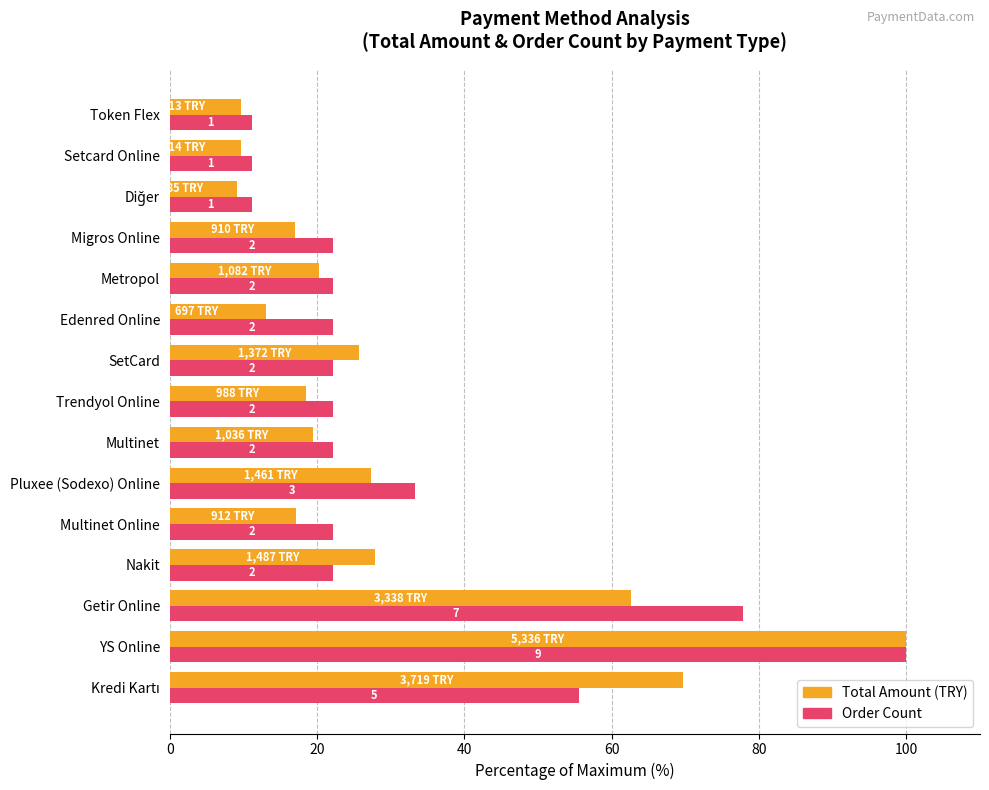

What are all the series names shown in the legend?

Total Amount (TRY), Order Count